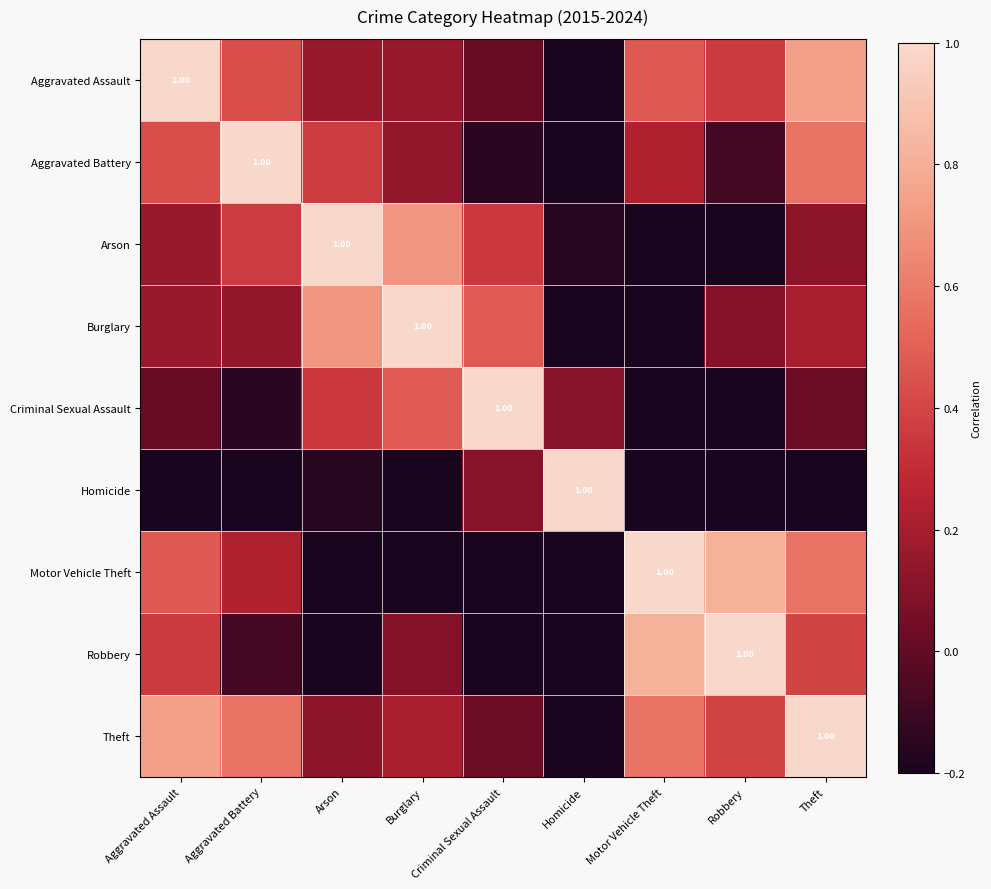

Rank the categories by Aggravated Battery value from lowest to highest.

Homicide, Criminal Sexual Assault, Robbery, Burglary, Motor Vehicle Theft, Arson, Aggravated Assault, Theft, Aggravated Battery